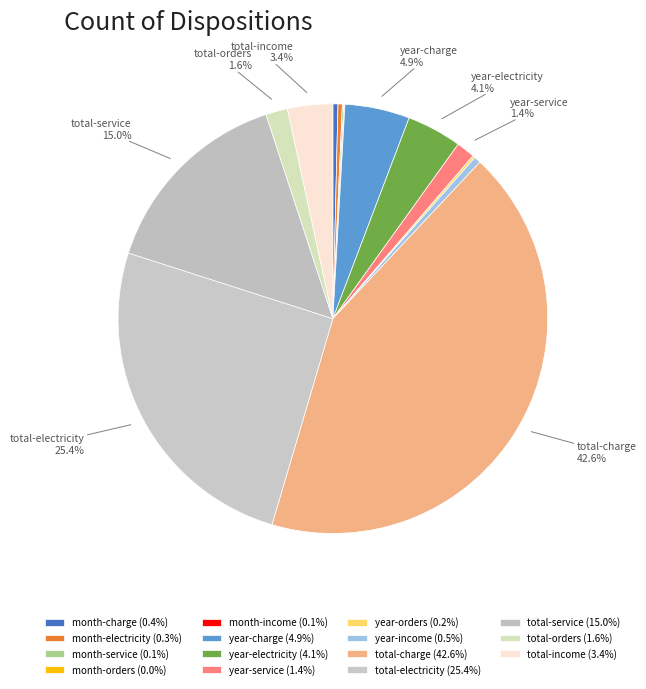

Which category has the biggest portion of the pie?

total-charge